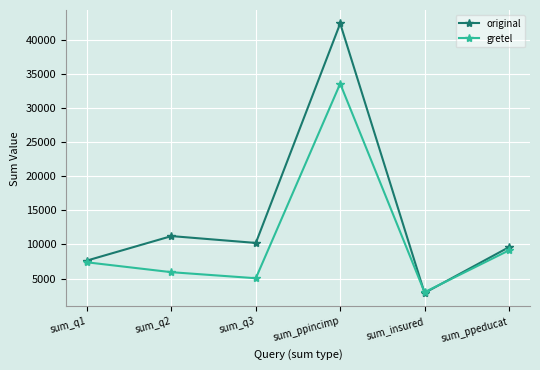

After their last crossing, which series has the higher values: original or gretel?

original